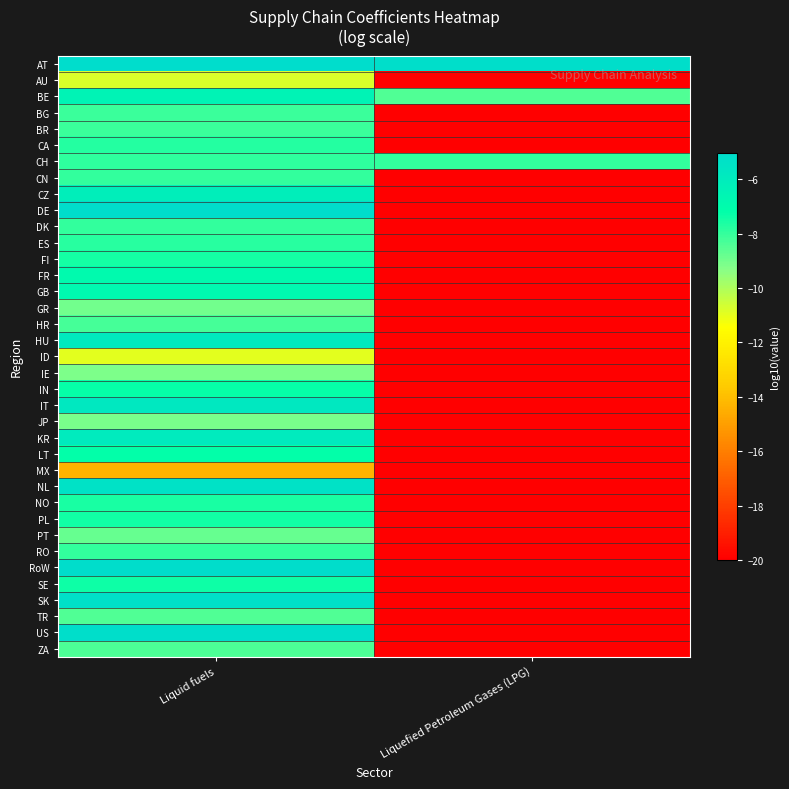

How many series are shown in this chart?

37